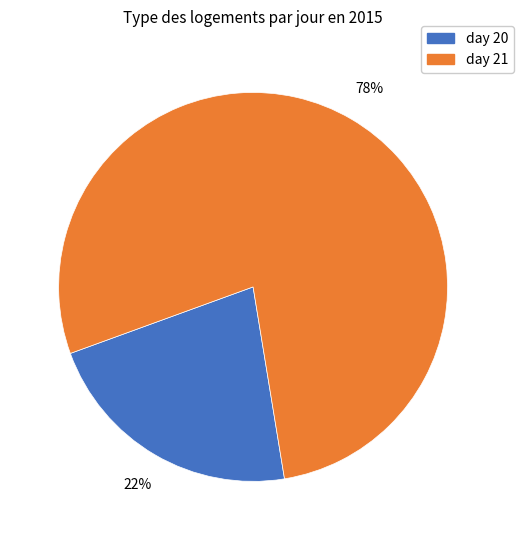

Is there a majority slice in this chart?

Yes